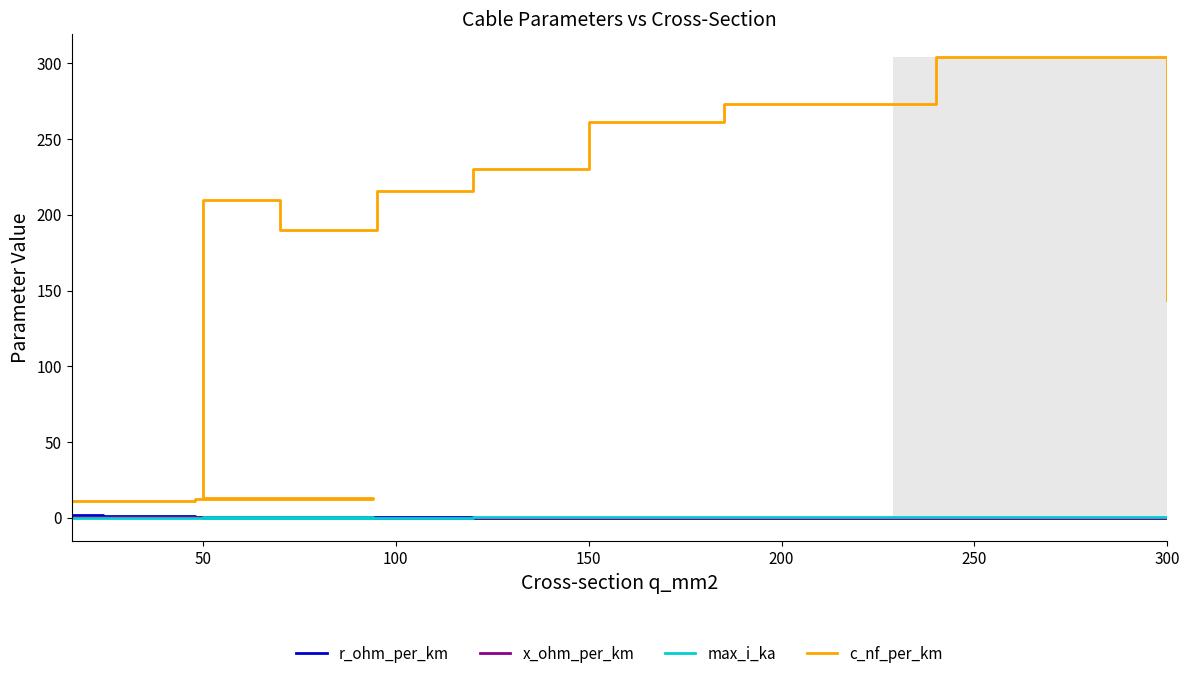

Is the value of x_ohm_per_km at 300 greater than the value of c_nf_per_km at 11?

No